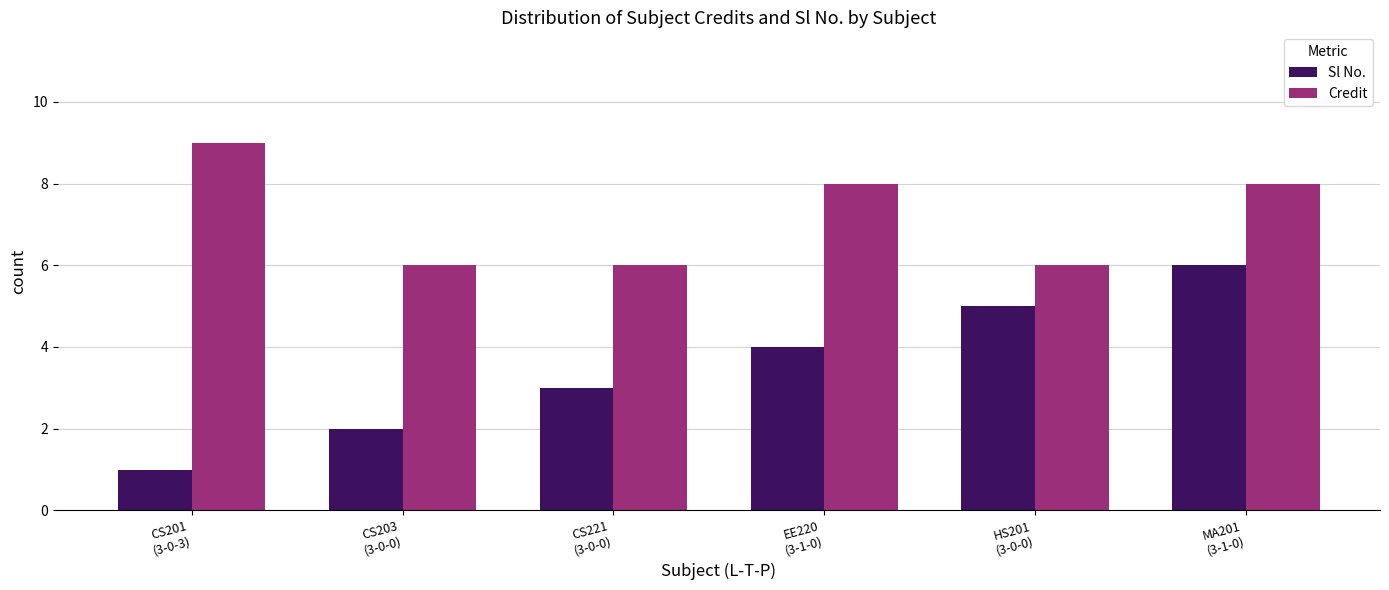

What is the highest value of the Sl No. series?

6